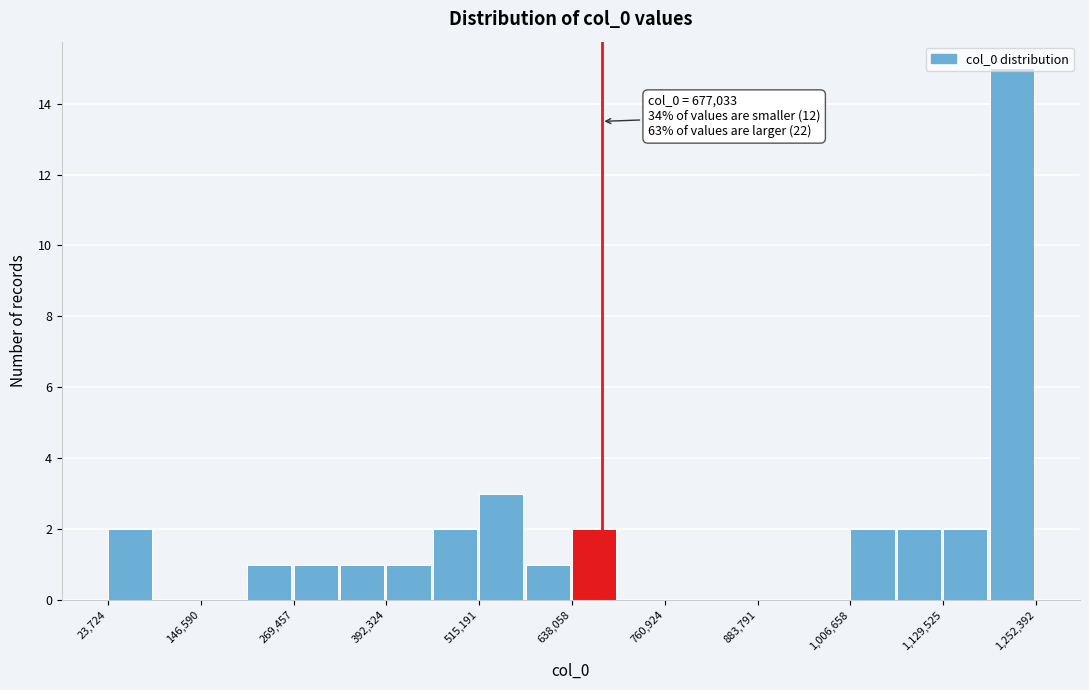

Around what value on the x-axis is the tallest bar? Give the approximate position of its centre, as read against the axis.

1220000